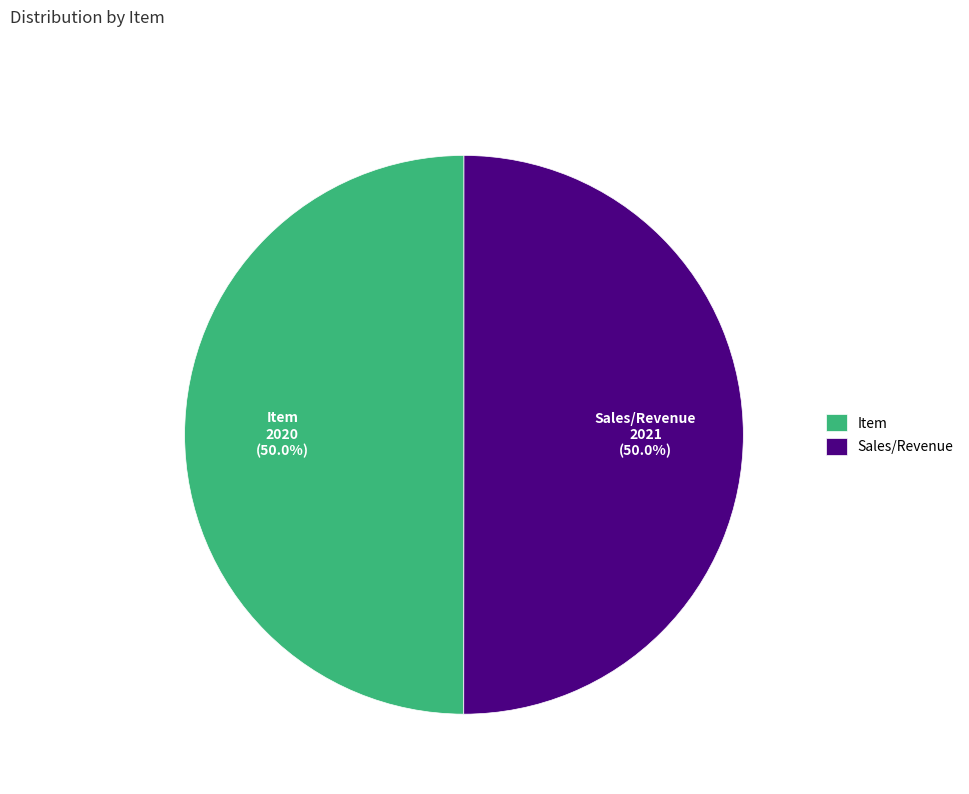

What percentage do Item and Sales/Revenue together represent?

100.0%